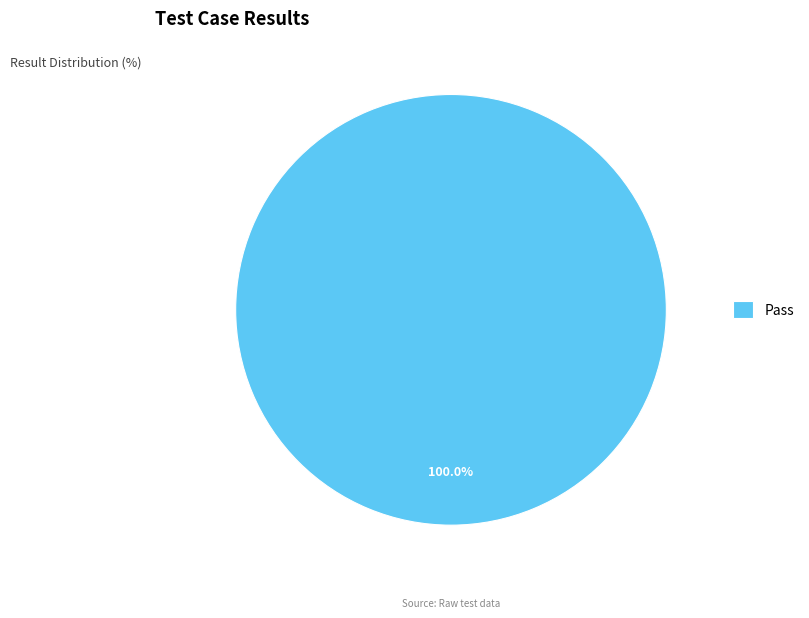

Which category accounts for the majority?

Pass